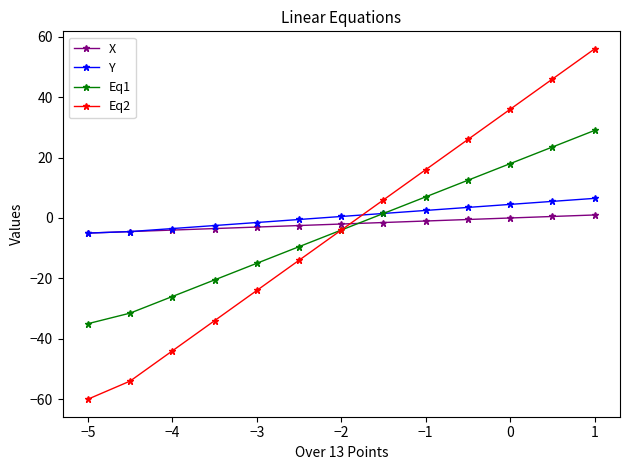

What is the greatest value displayed?

56.0